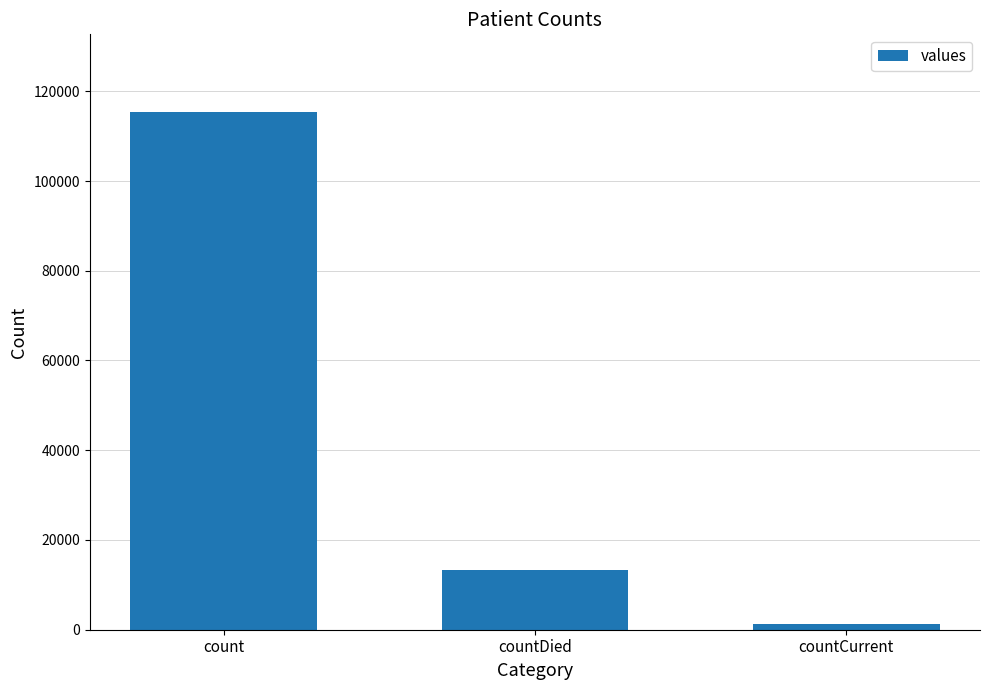

How many categories are shown in the chart?

3